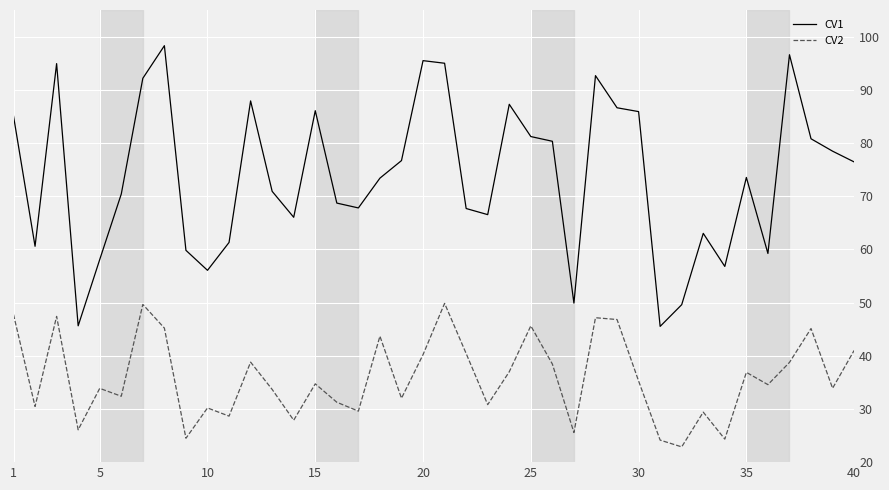

What is the difference between the maximum and minimum values in the CV1 series?

52.8